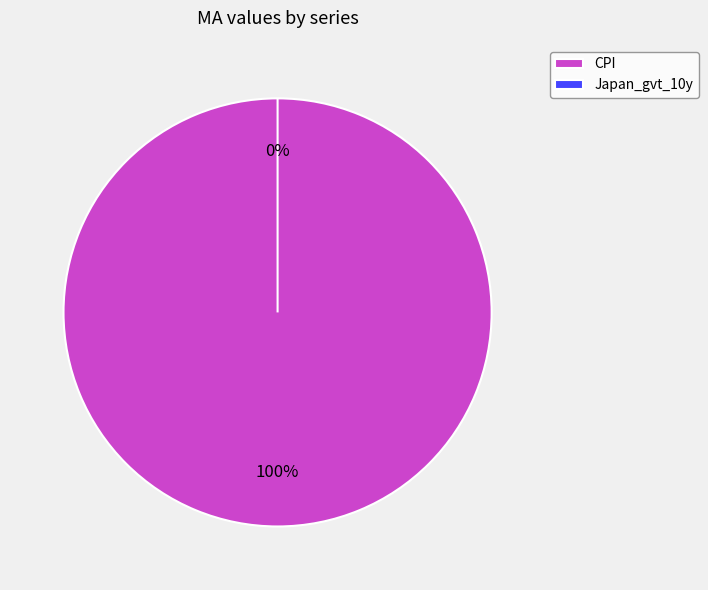

True or false: Japan_gvt_10y accounts for 10% of the total.

False